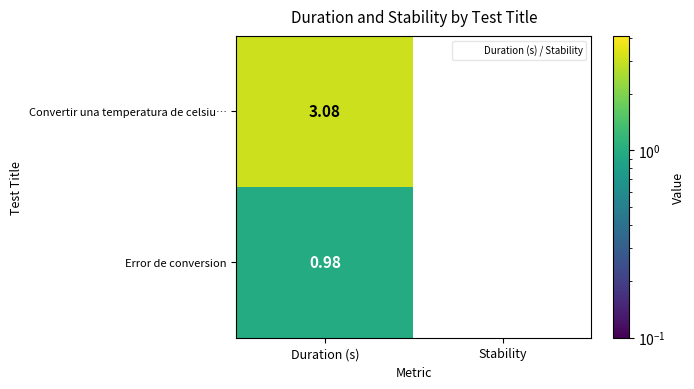

Which category has the lowest value in the Error de conversion series?

Stability